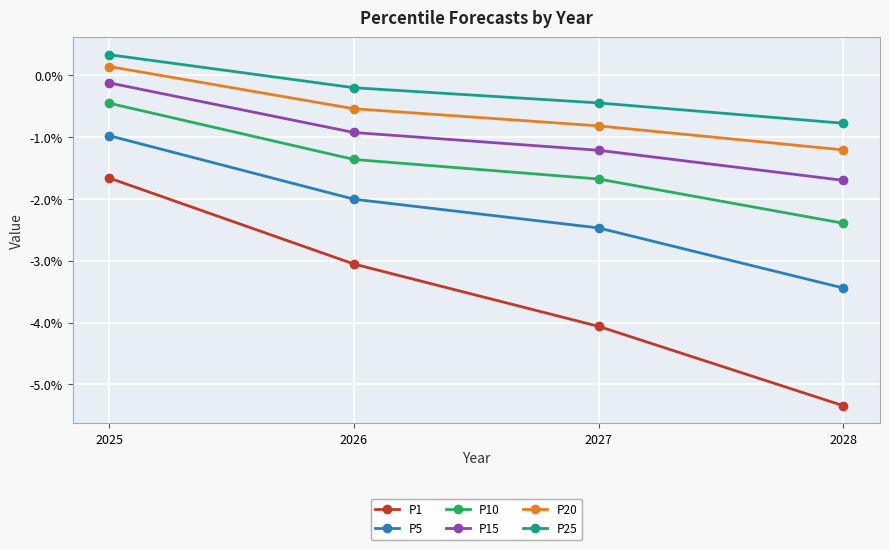

At 2028, list the series in order from smallest to largest.

P1, P5, P10, P15, P20, P25